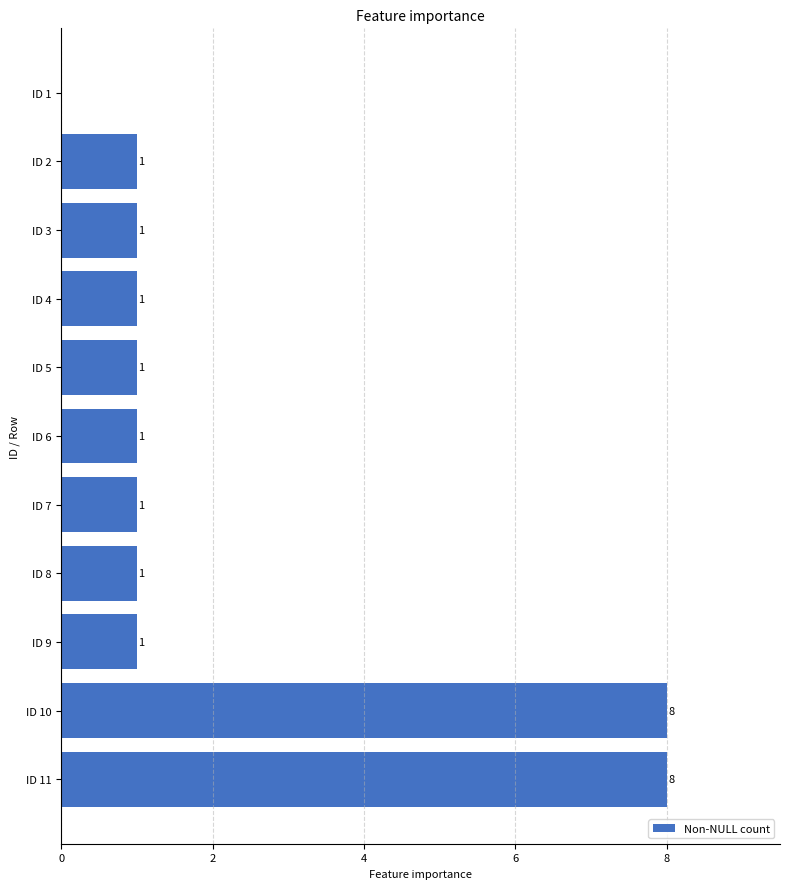

Approximately how many times larger is the value at ID 9 compared to ID 7?

1.0